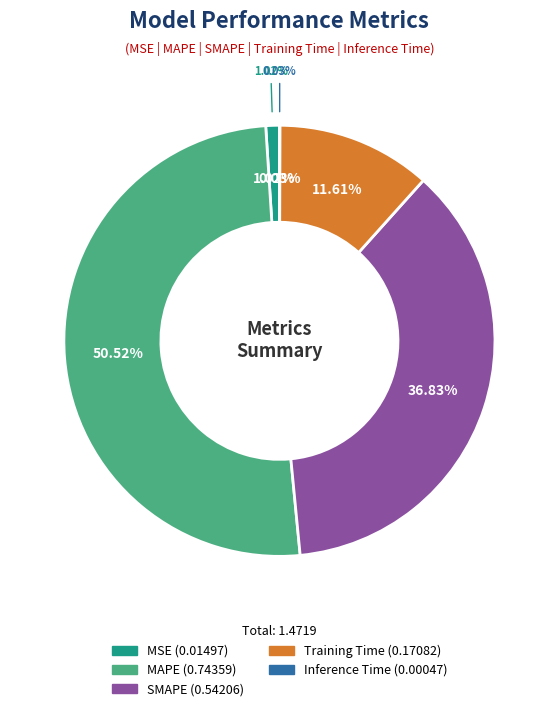

To the nearest percent, what is the average slice percentage?

20%